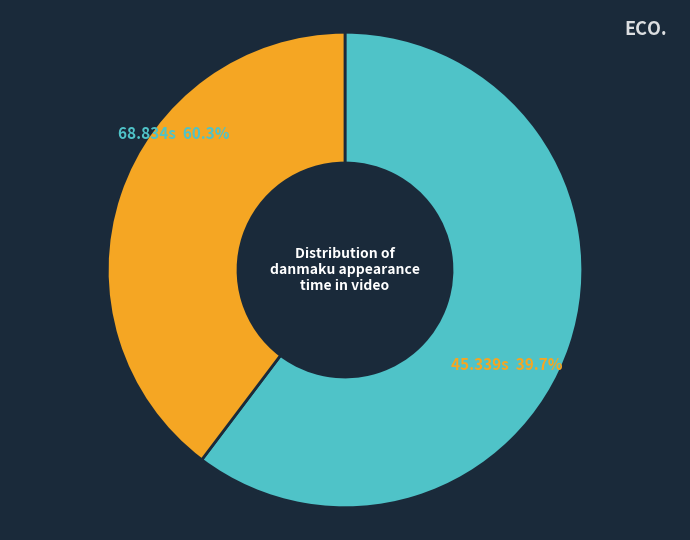

To the nearest percent, what portion does 45.339 represent?

40%